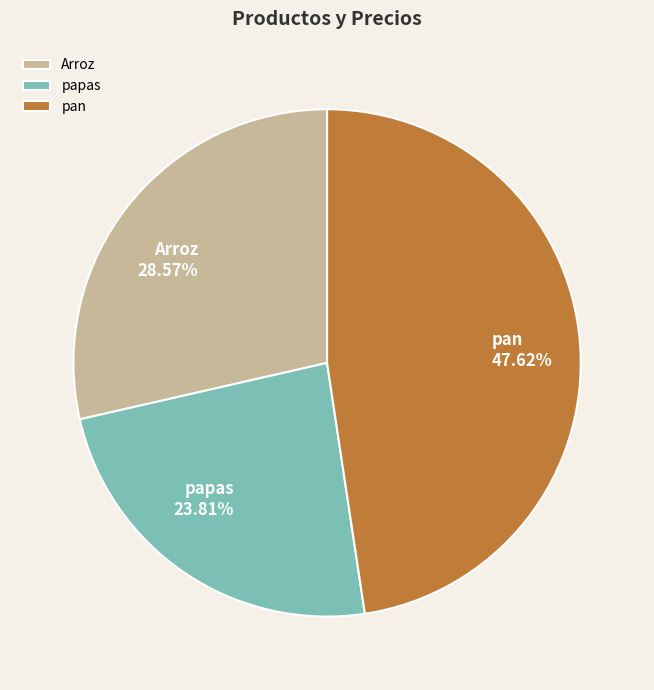

Do Arroz and pan together represent more than half of the pie?

Yes